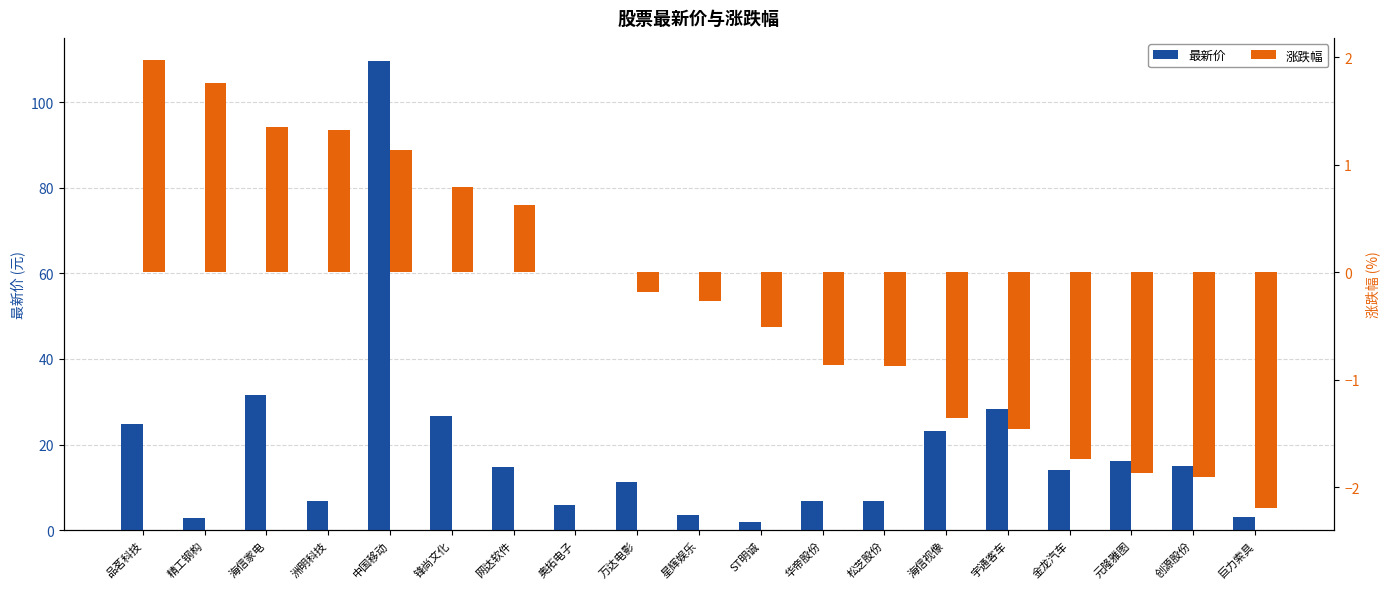

Reading left to right, what are all the values shown in this chart?

最新价: 品茗科技=24.9	精工钢构=2.9	海信家电=31.5	洲明科技=6.9	中国移动=109.5	锋尚文化=26.6	网达软件=14.7	奥拓电子=5.9	万达电影=11.2	星辉娱乐=3.6	ST明诚=2.0	华帝股份=6.9	松芝股份=6.8	海信视像=23.2	宇通客车=28.3	金龙汽车=14.2	元隆雅图=16.3	创源股份=15.0	巨力索具=3.1
涨跌幅: 品茗科技=2.0	精工钢构=1.8	海信家电=1.4	洲明科技=1.3	中国移动=1.1	锋尚文化=0.8	网达软件=0.6	奥拓电子=0.0	万达电影=-0.2	星辉娱乐=-0.3	ST明诚=-0.5	华帝股份=-0.9	松芝股份=-0.9	海信视像=-1.4	宇通客车=-1.5	金龙汽车=-1.7	元隆雅图=-1.9	创源股份=-1.9	巨力索具=-2.2